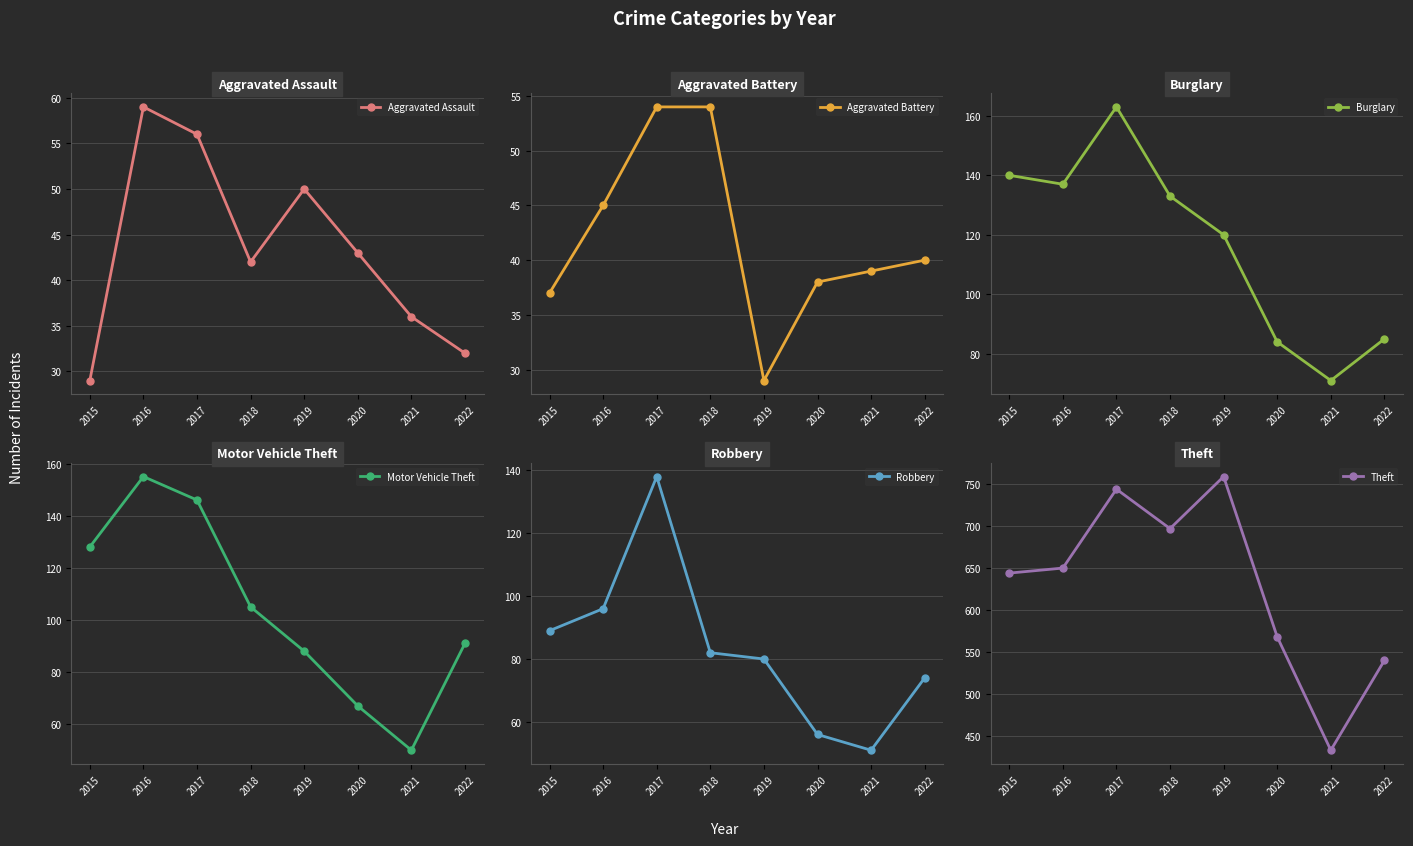

Is this an area chart (filled region under the line)?

No